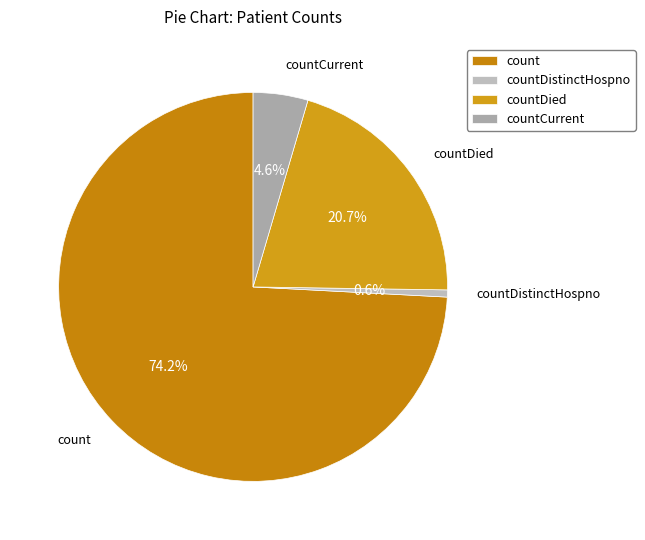

How many segments does this pie chart have?

4